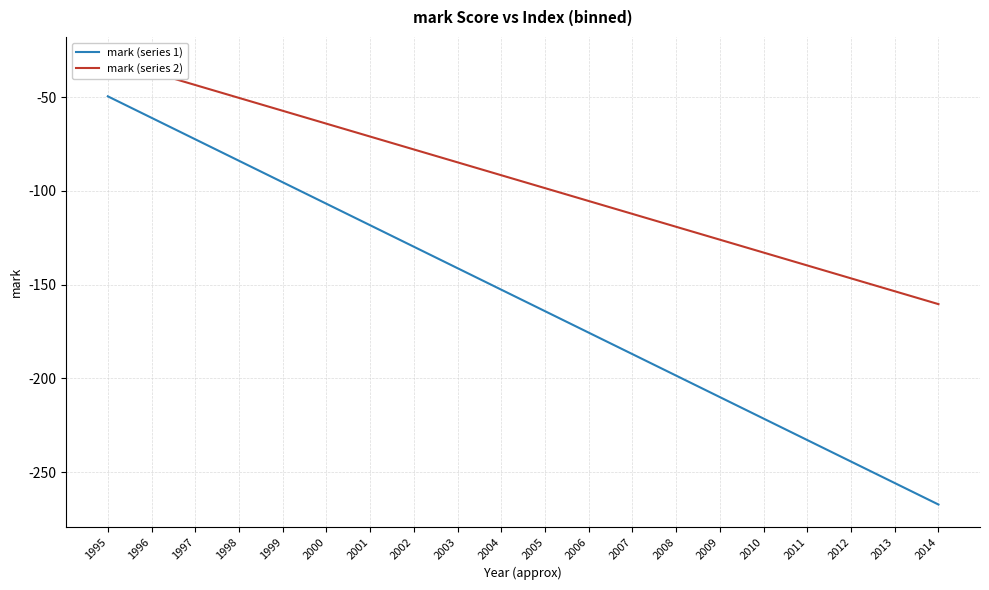

Which label corresponds to the smallest value in the chart?

2014